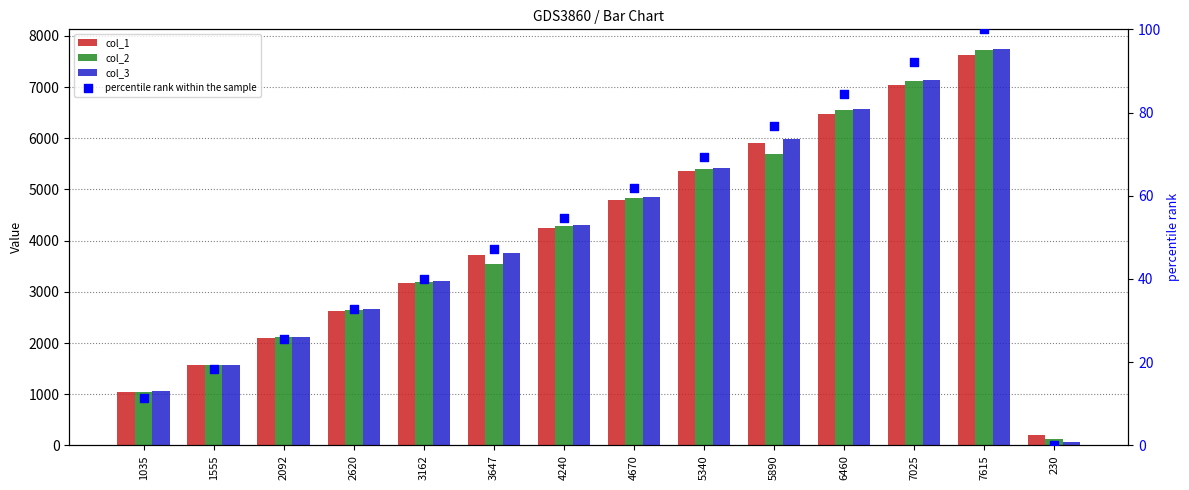

At which category is the sum across all series the highest?

7615